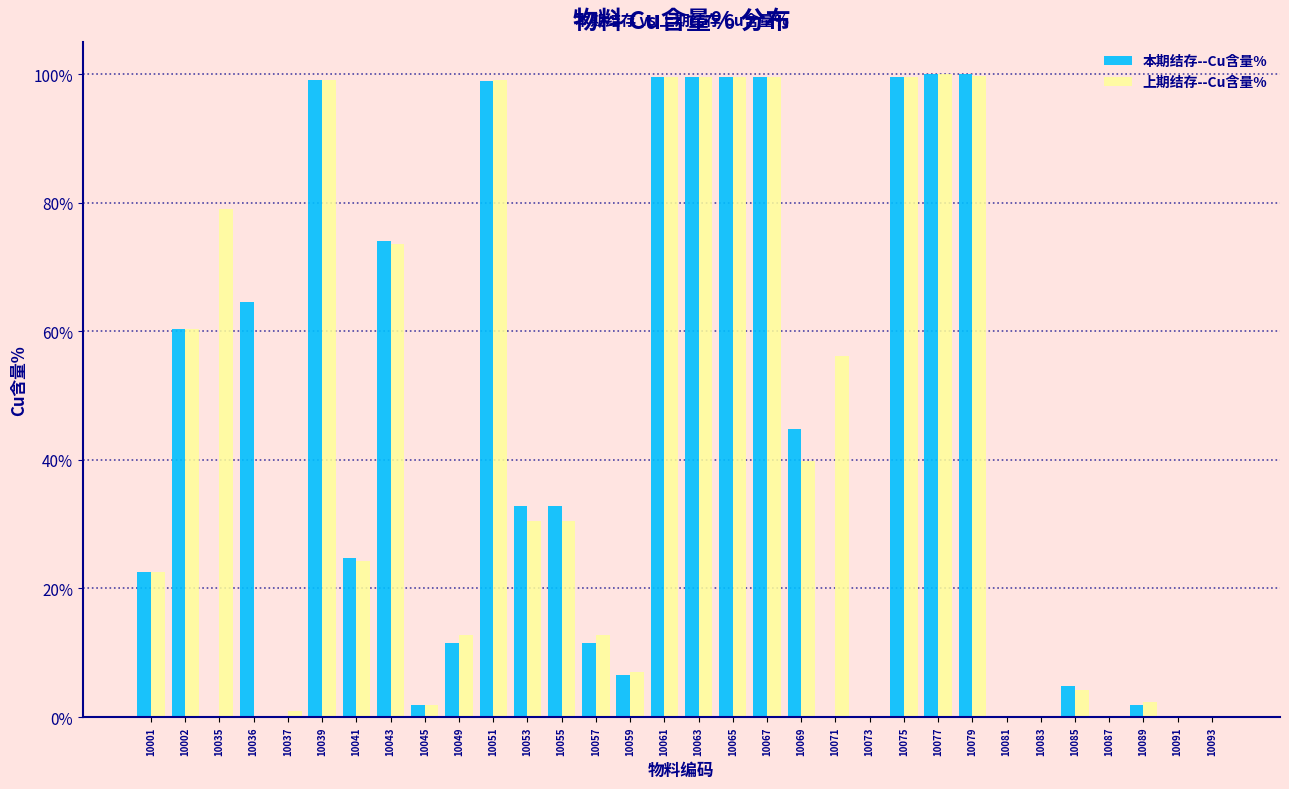

The value of 本期结存--Cu含量% at 10041 is 24.8. True or false?

True